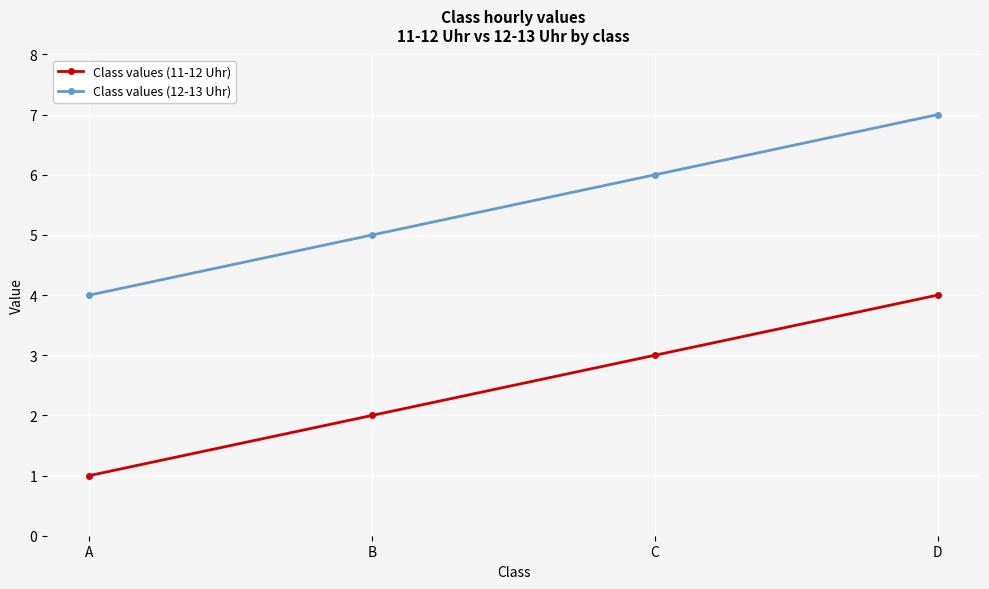

What is the spread (max minus min) of values at B?

3